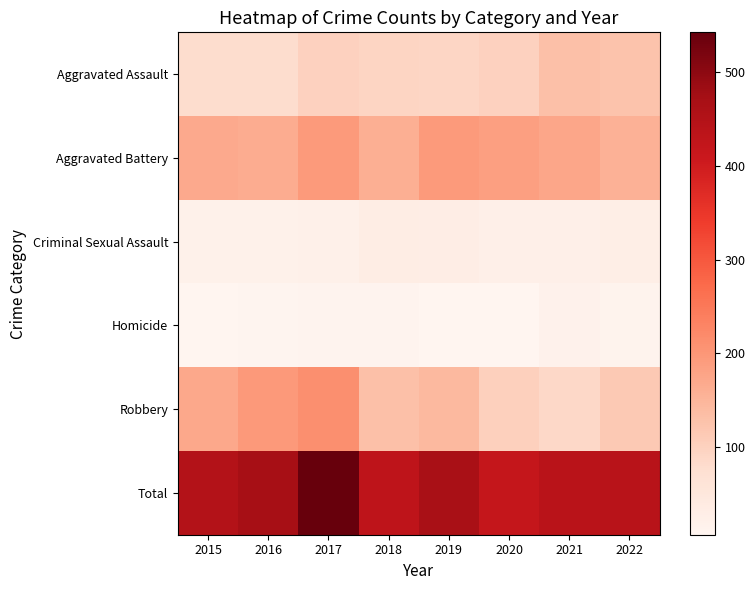

Which series has the largest total across all categories?

Total